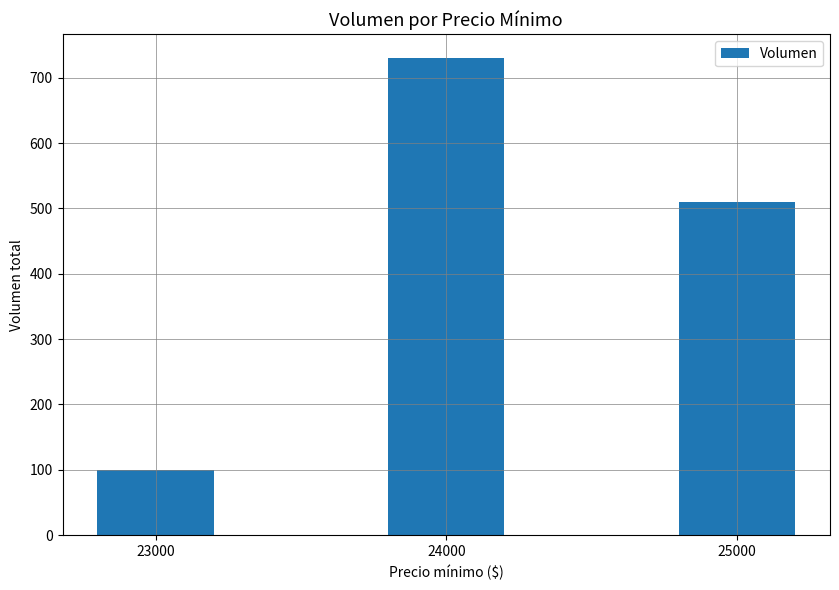

Reading right to left, extract all data points from this chart.

510	730	100